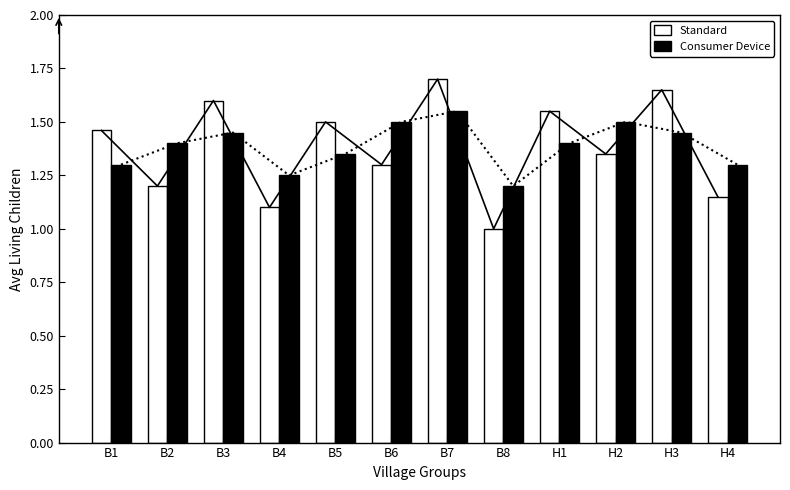

Where is Standard nearest to the value 1?

B8